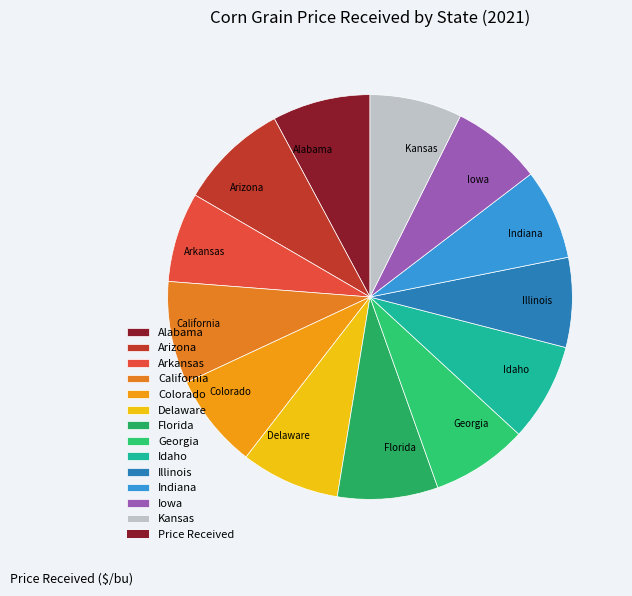

What is the largest slice in the pie chart?

Arizona